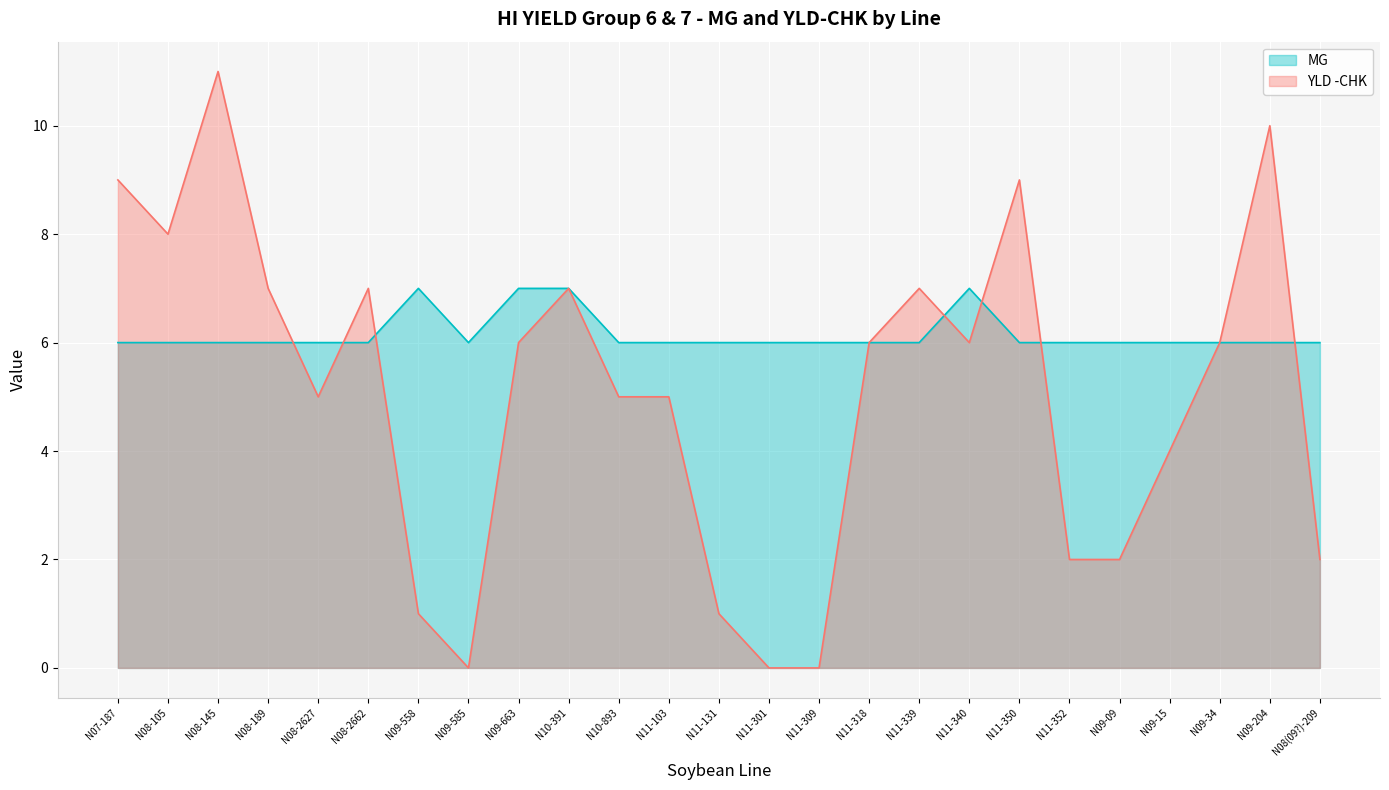

How many data points does each series have?

25